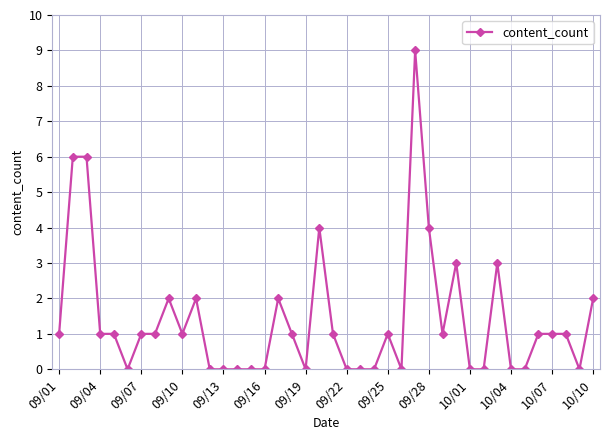

What is the sum of all values?

56